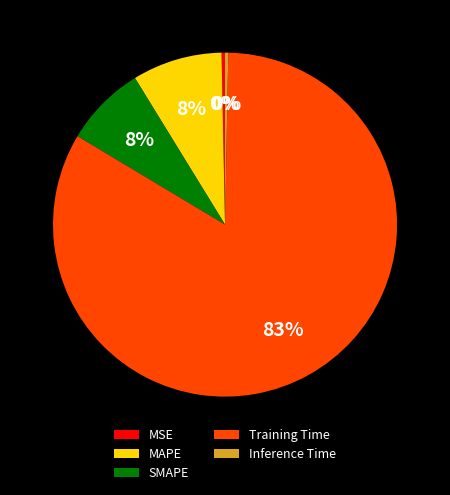

What is the largest slice in the pie chart?

Training Time